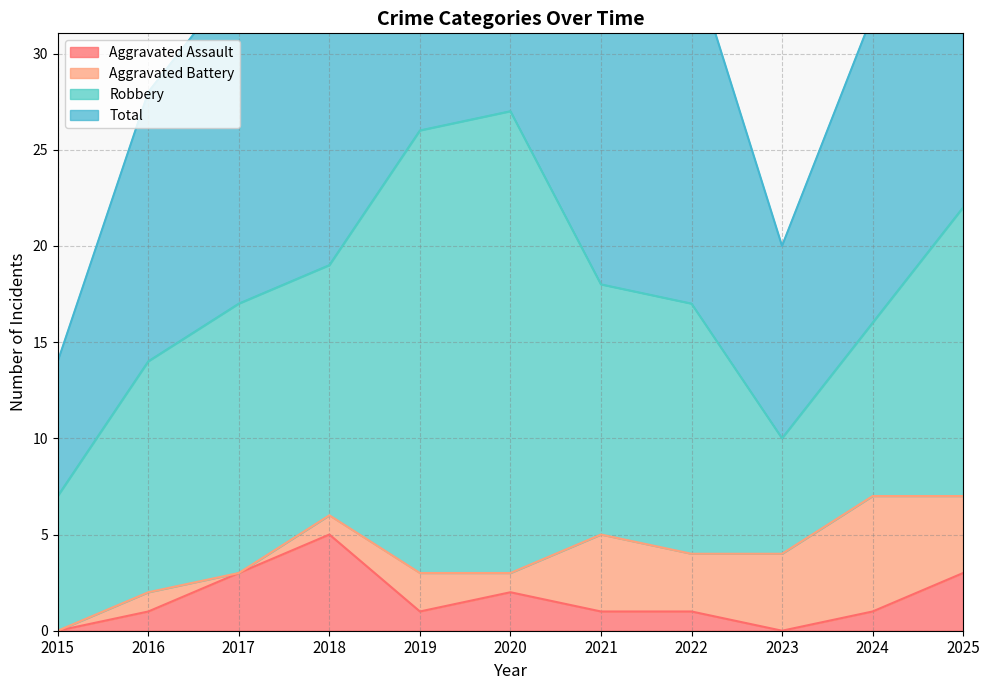

Which series has the largest range (max minus min)?

Total